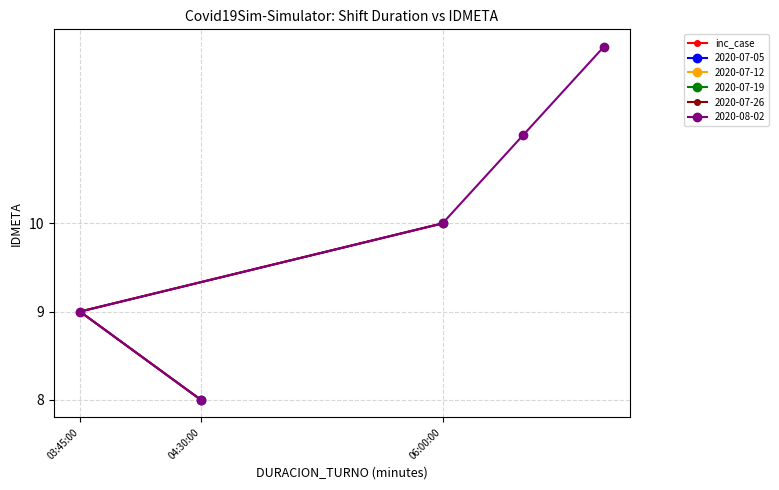

What is the change in value from 04:30:00 to 06:00:00?

+2